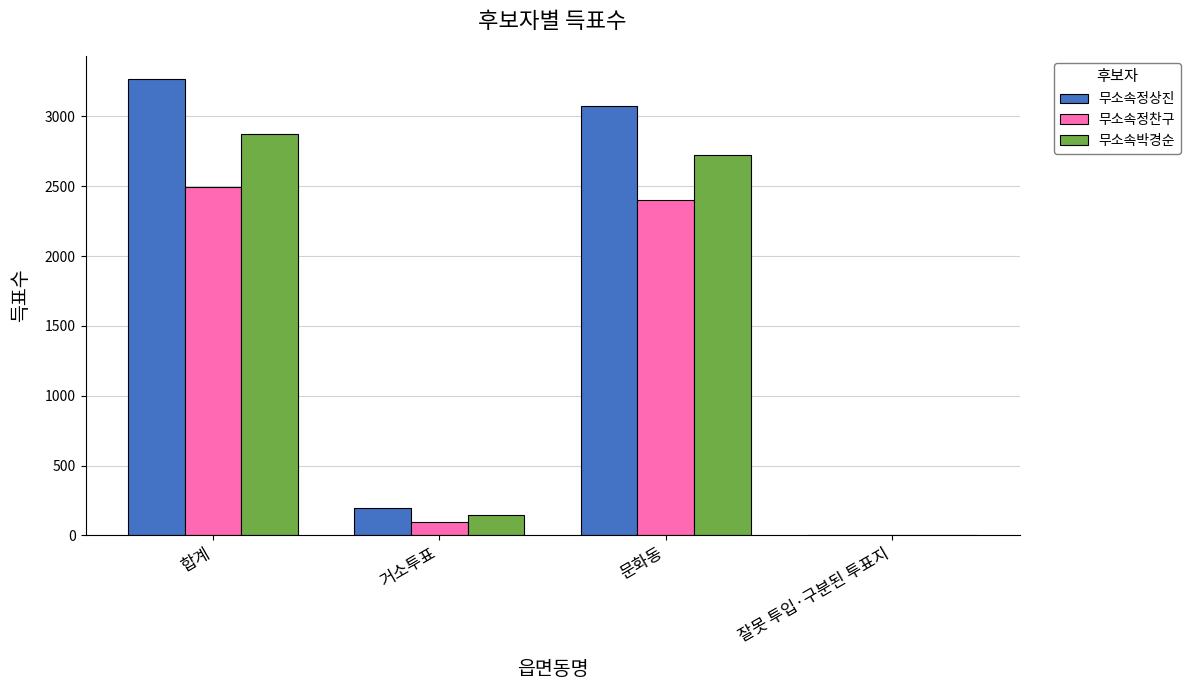

Reading left to right, extract all data points from this chart.

무소속정상진: 3270	193	3076	1
무소속정찬구: 2497	97	2398	2
무소속박경순: 2873	149	2722	2